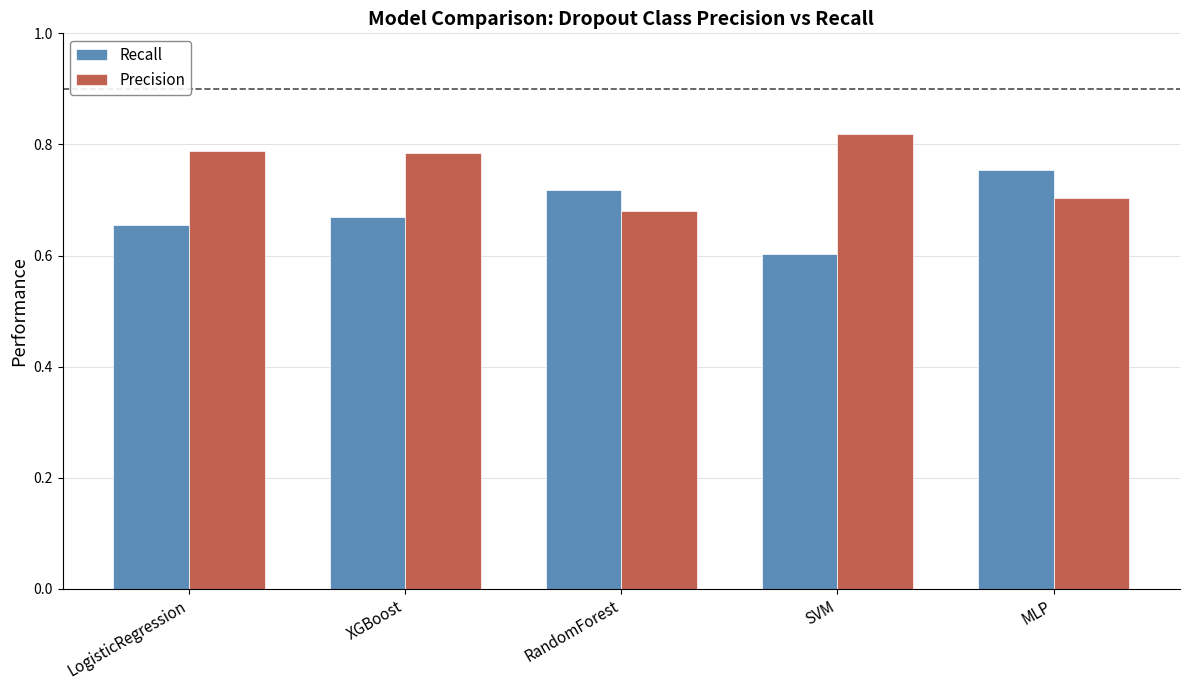

Does the chart contain stacked bars?

No